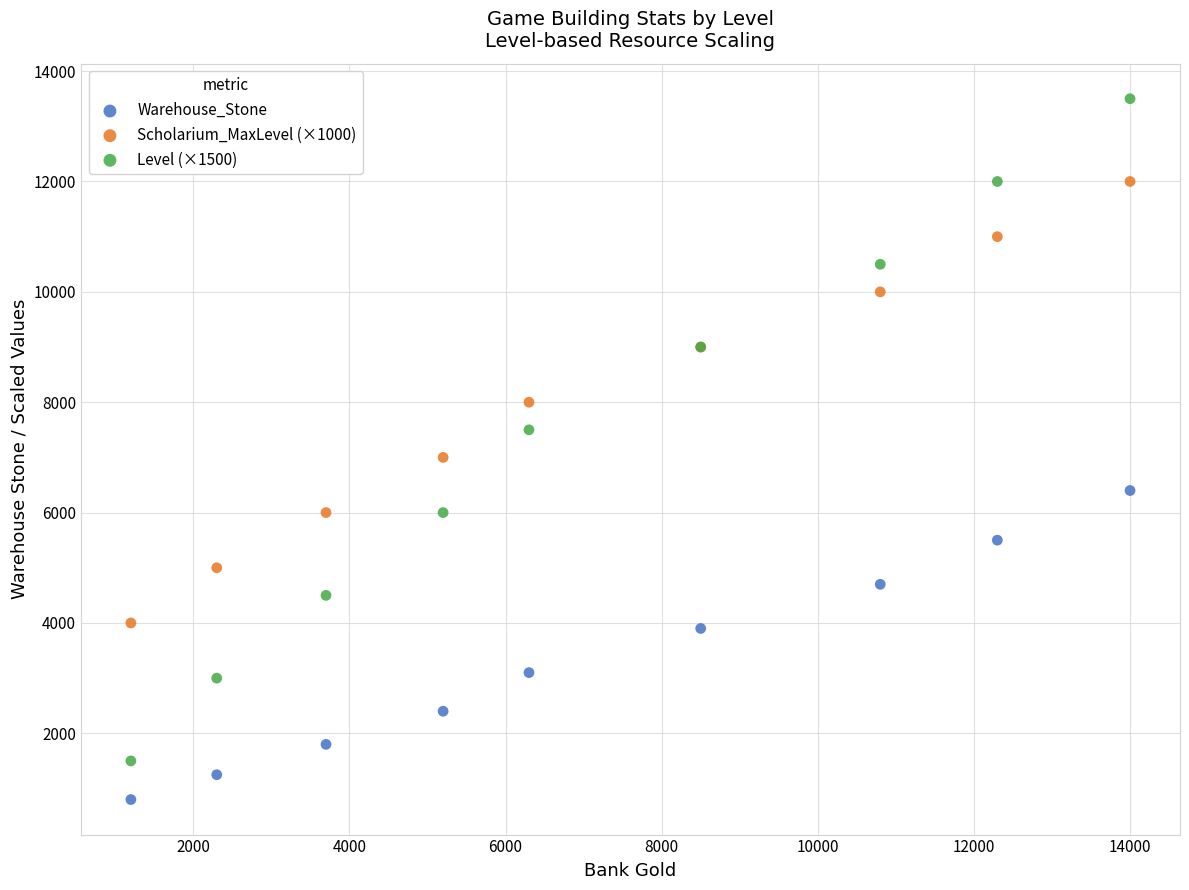

Which series contains the highest Y value?

Level (×1500)